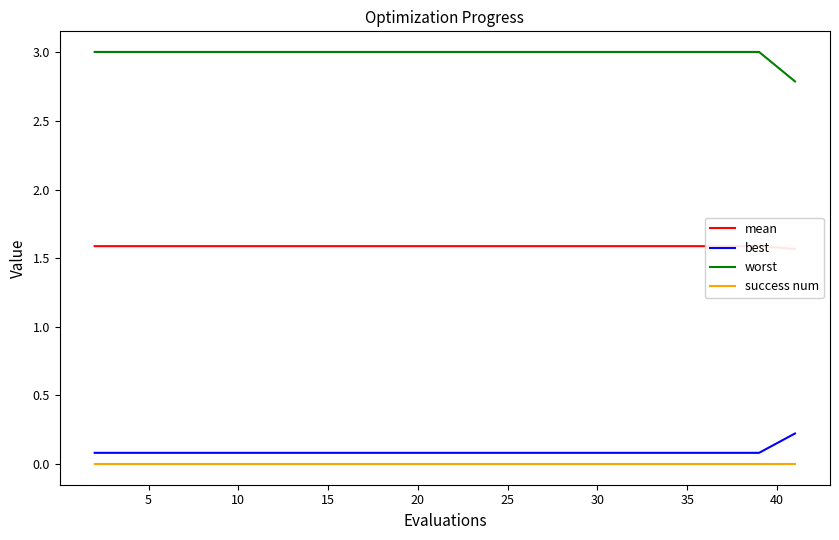

True or false: success num and best intersect in this chart.

False